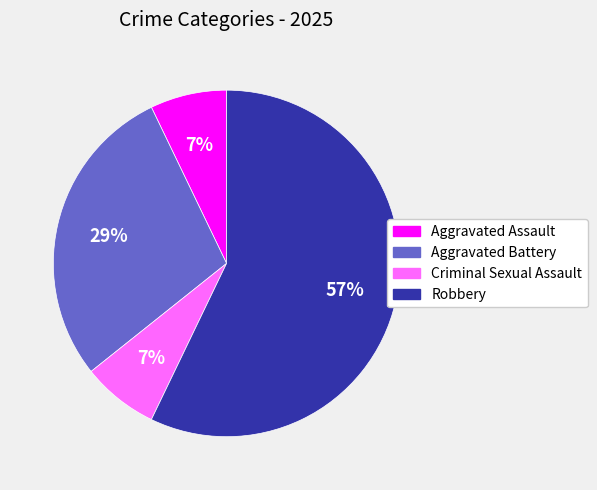

To the nearest percent, what is the difference between the largest and smallest slice percentages?

50%